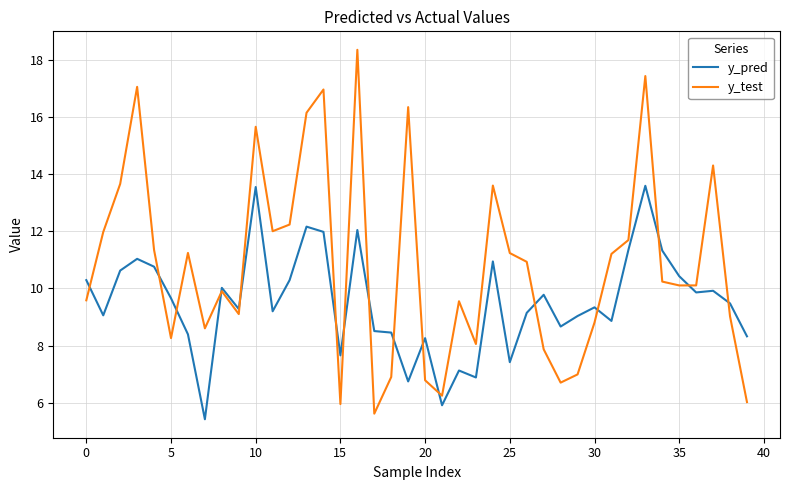

Which series has the largest total across all categories?

y_test